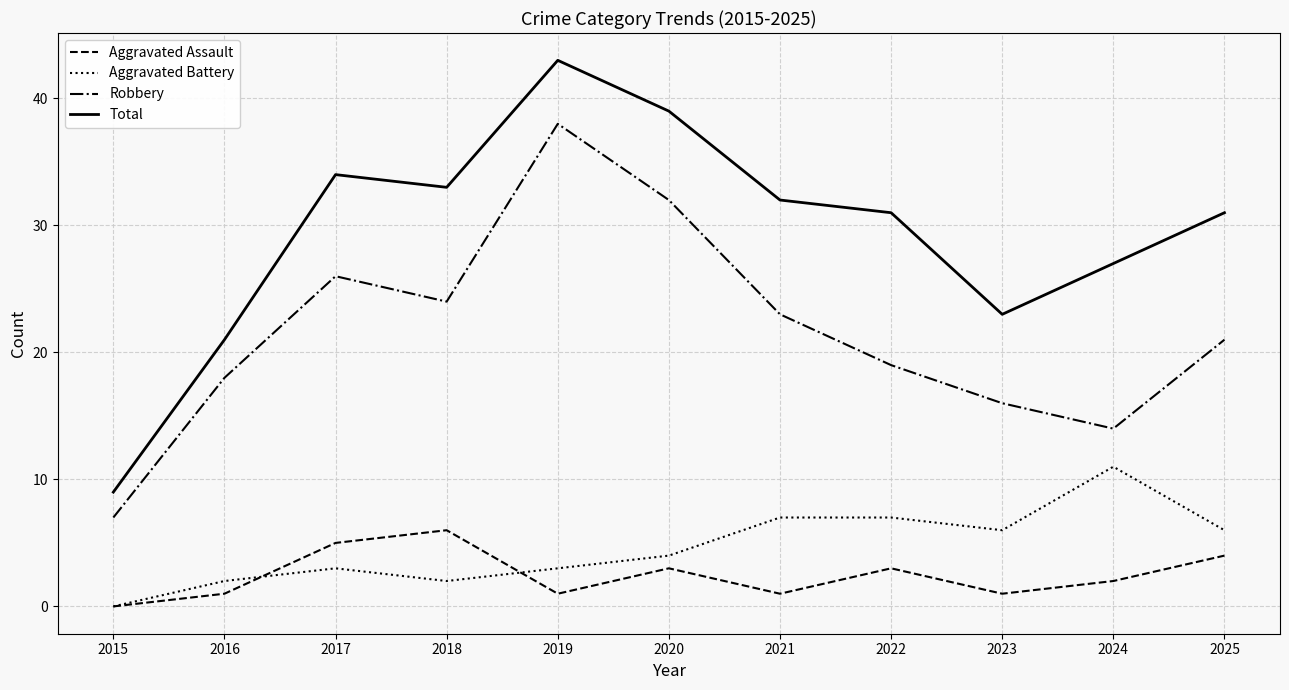

Between 2015 and 2018, which series saw the biggest shift?

Total